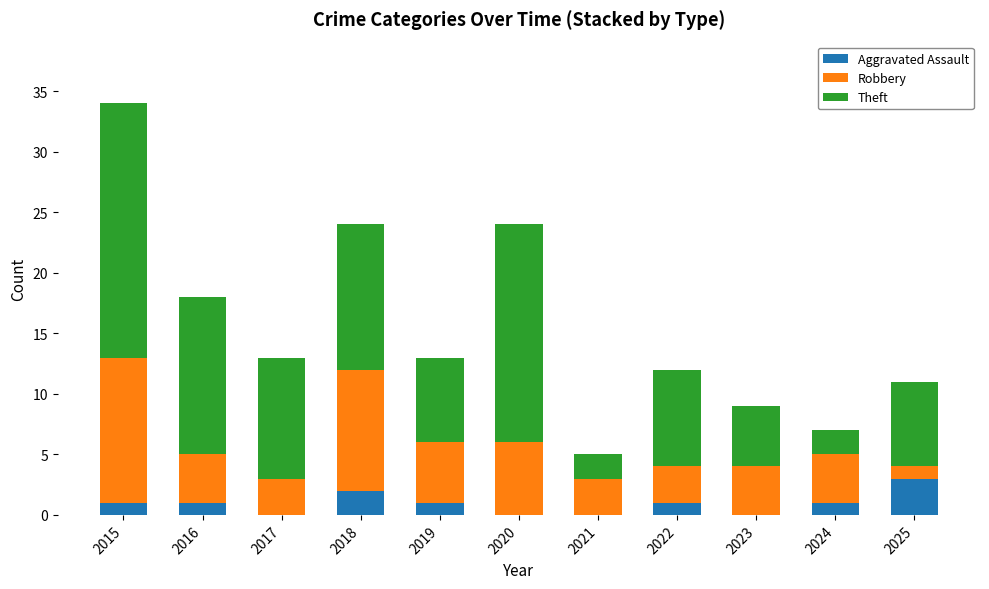

Which category has the highest value in the Aggravated Assault series?

2025